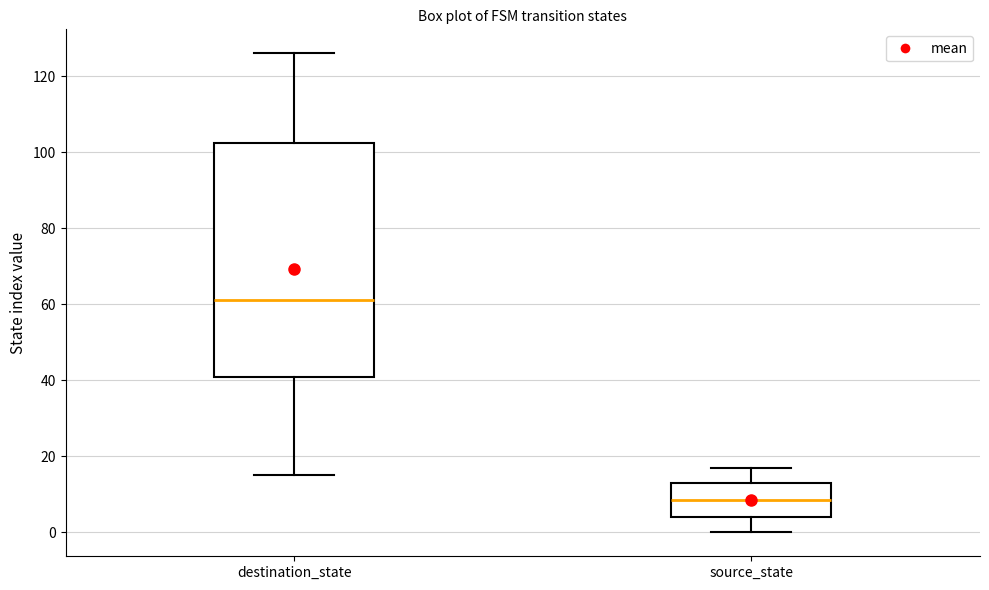

Which box is the tallest, from its lower edge to its upper edge?

destination_state